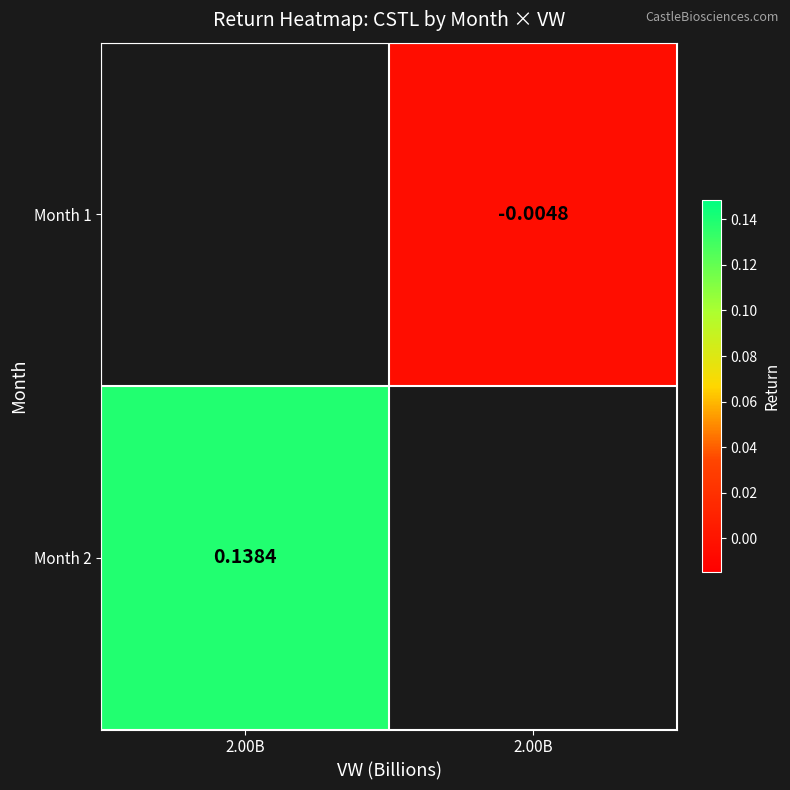

Which category has the highest value in the Month 2 series?

2.00B